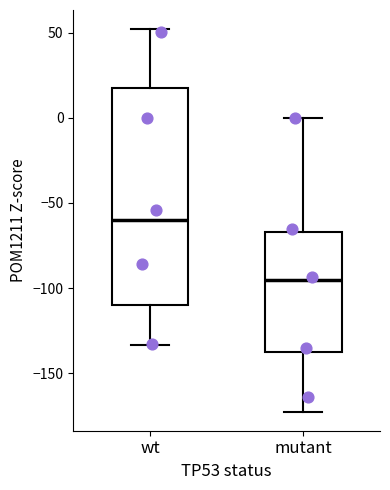

Reading left to right, read every box against the y-axis: the position of its median line, the range the box covers, and the ends of its whiskers. The values are not printed on the chart, so give them approximately, as read against the axis.

wt: median -60, box -110 to 20, whiskers -135 to 50
mutant: median -95, box -140 to -65, whiskers -170 to 0